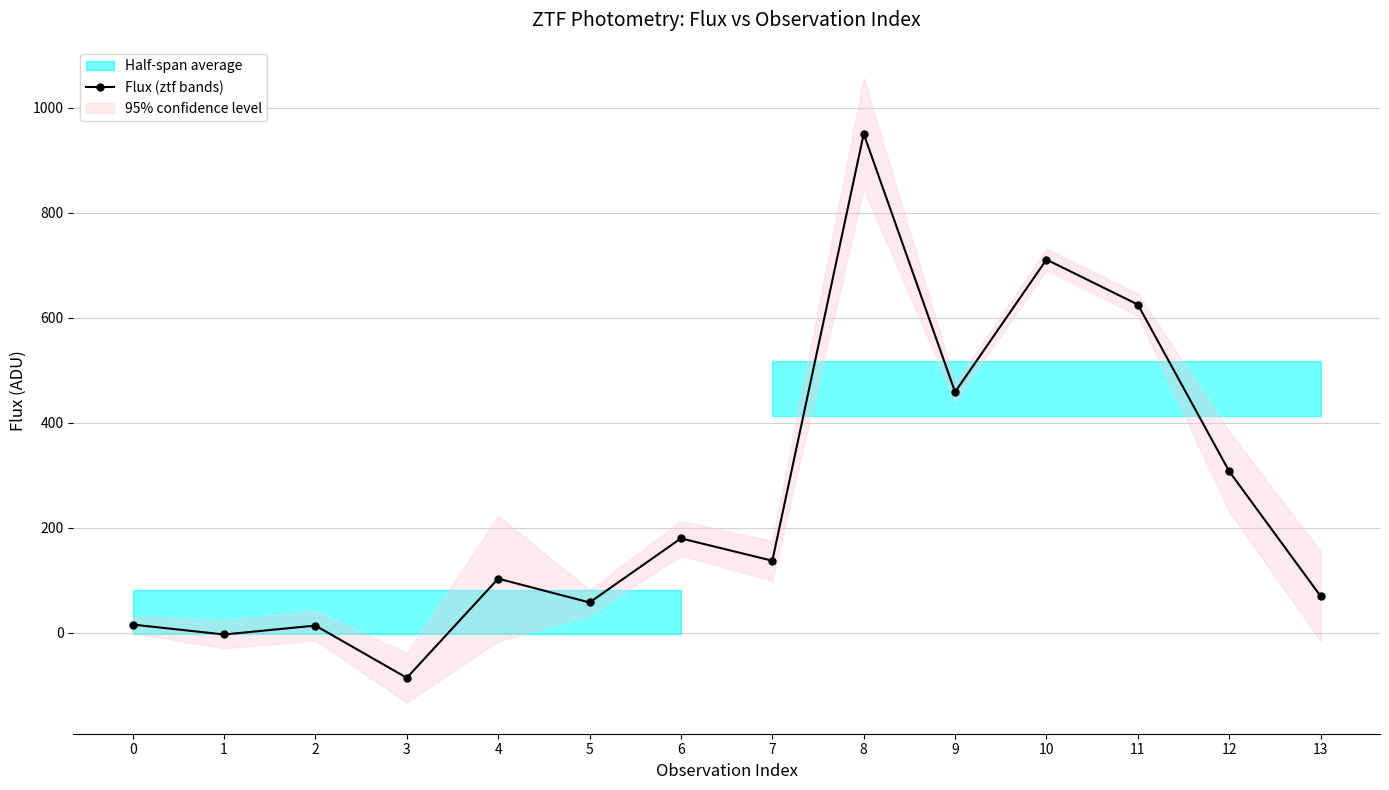

What is the value of the 14th point from the left?

69.3